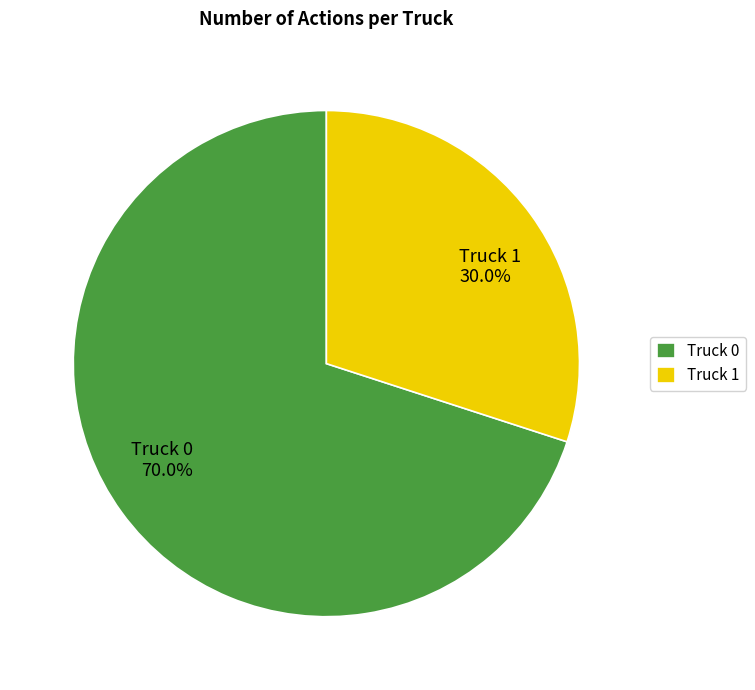

Which has a higher value, Truck 0 or Truck 1?

Truck 0